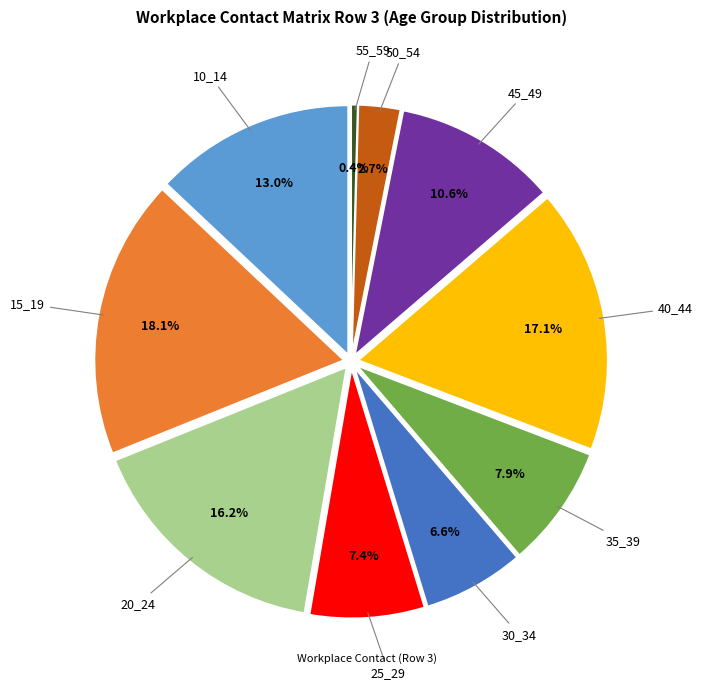

Which slice is the largest?

15_19